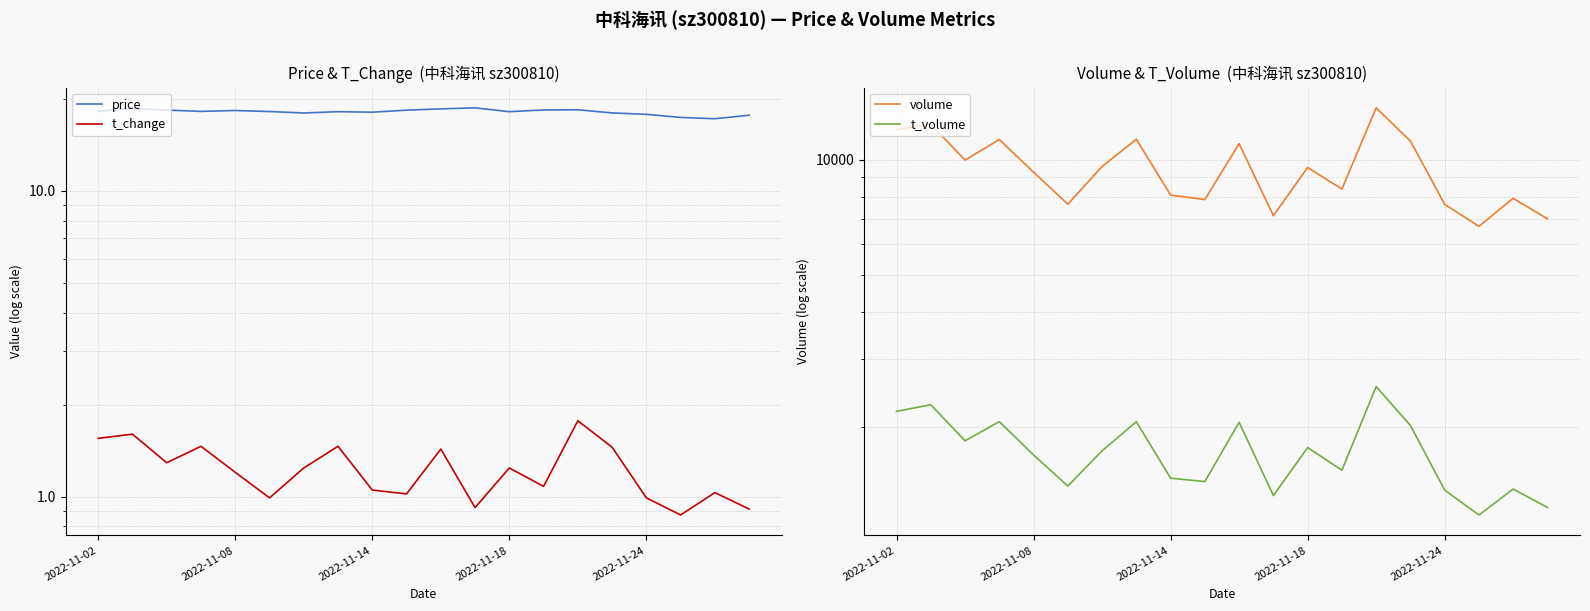

How many interior local peaks does the t_change series have?

7